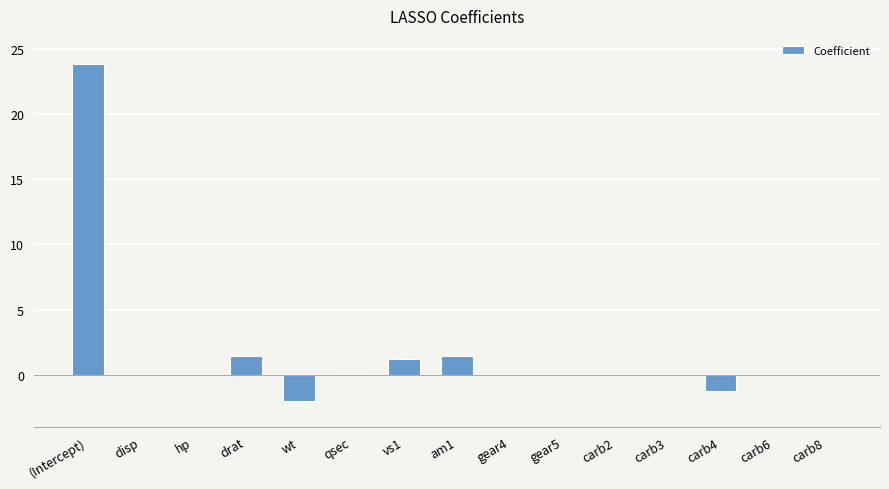

The value at carb2 is -9.6. True or false?

False